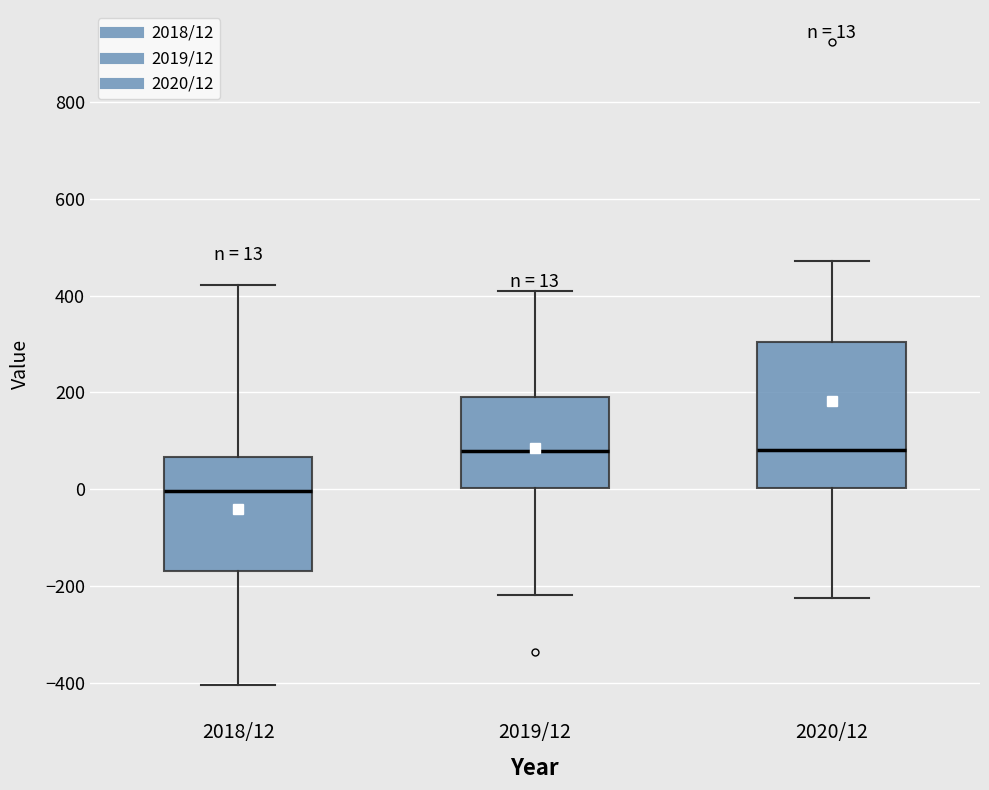

Which box's median line is the lowest?

2018/12